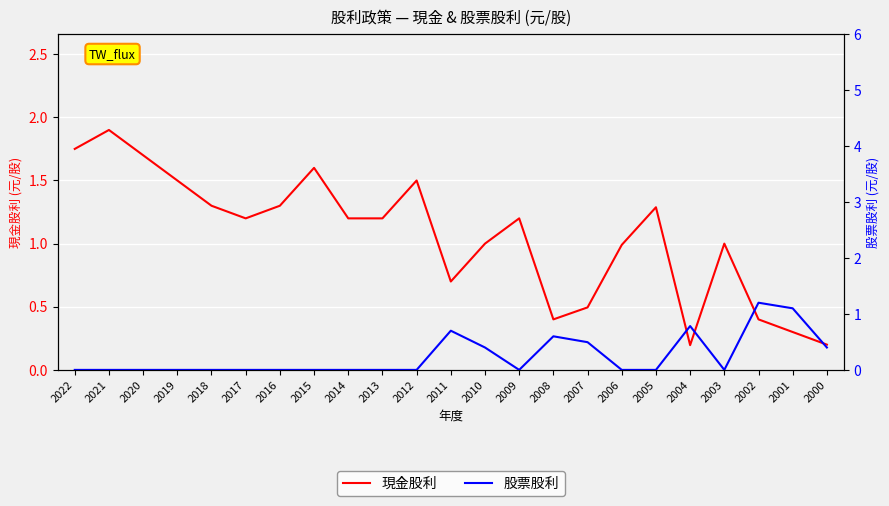

Which category has the lowest value across all series?

2022